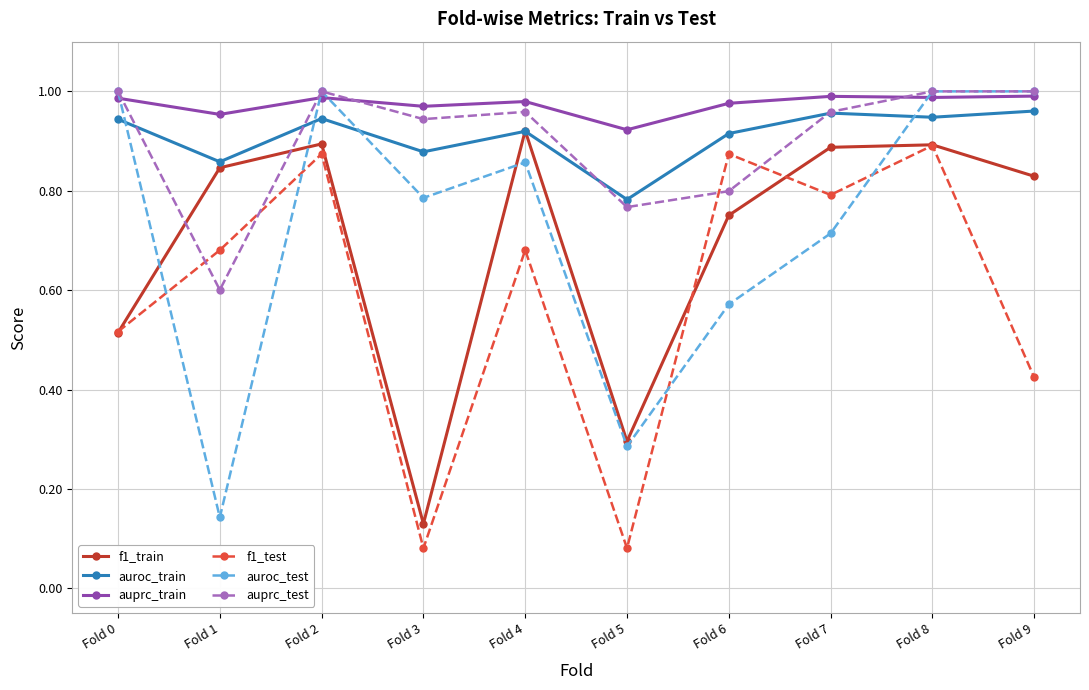

Is the value of f1_test at Fold 8 greater than the value of auroc_test at Fold 7?

Yes